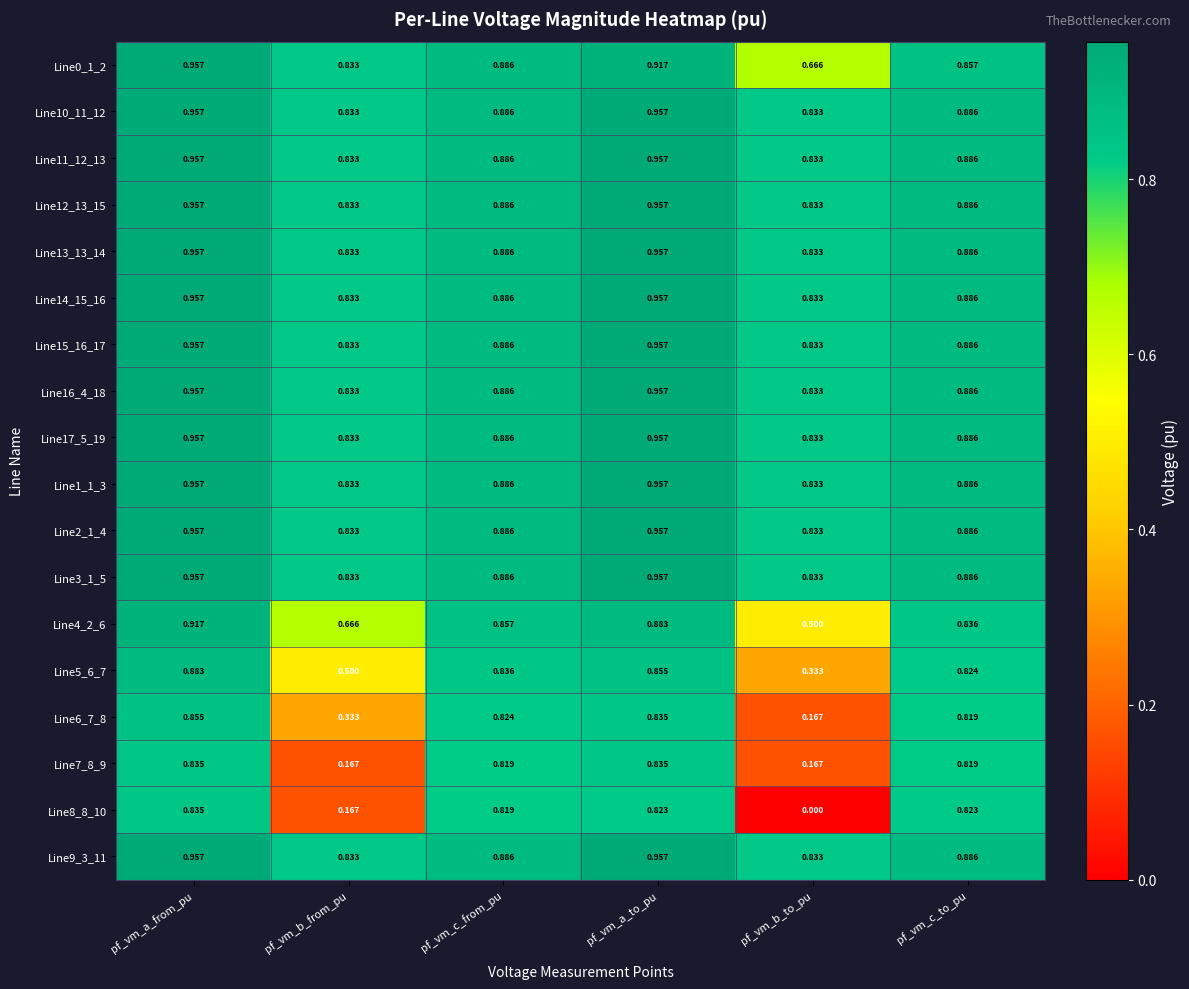

Is the value of Line0_1_2 at pf_vm_c_from_pu greater than the value of Line5_6_7 at pf_vm_b_to_pu?

Yes